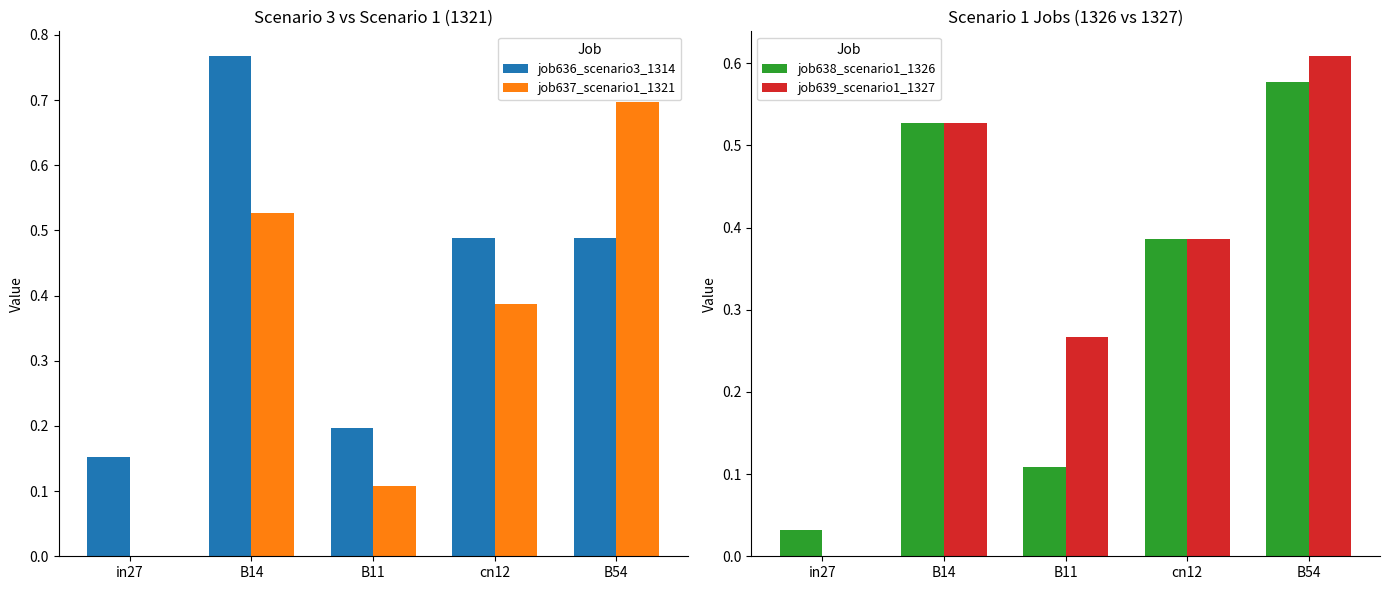

What is the value of the job639_scenario1_1327 bar at the 3rd from the left?

0.3